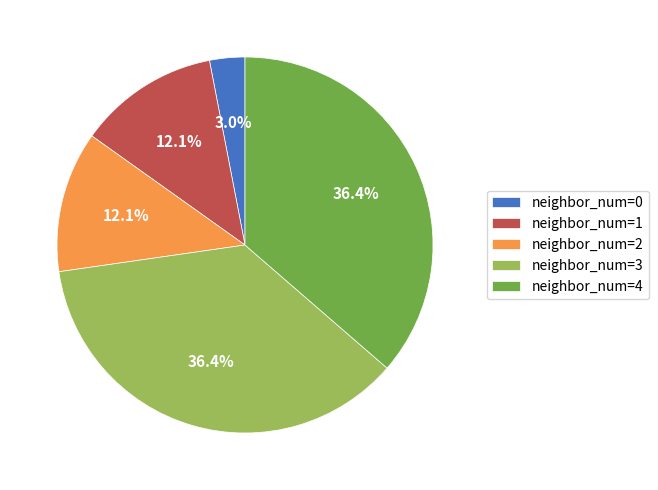

How much of the chart is everything except neighbor_num=0?

97.0%